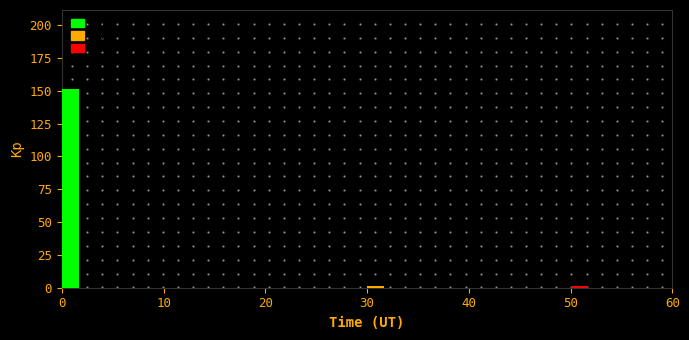

Around what value on the x-axis is the tallest bar? Give the approximate position of its centre, as read against the axis.

1